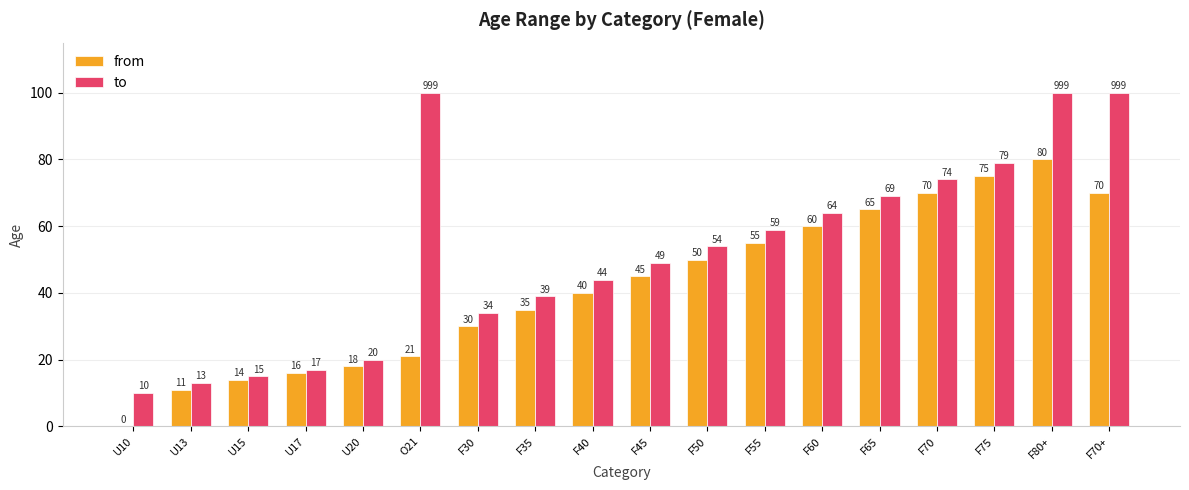

At which category is the sum across all series the highest?

F80+